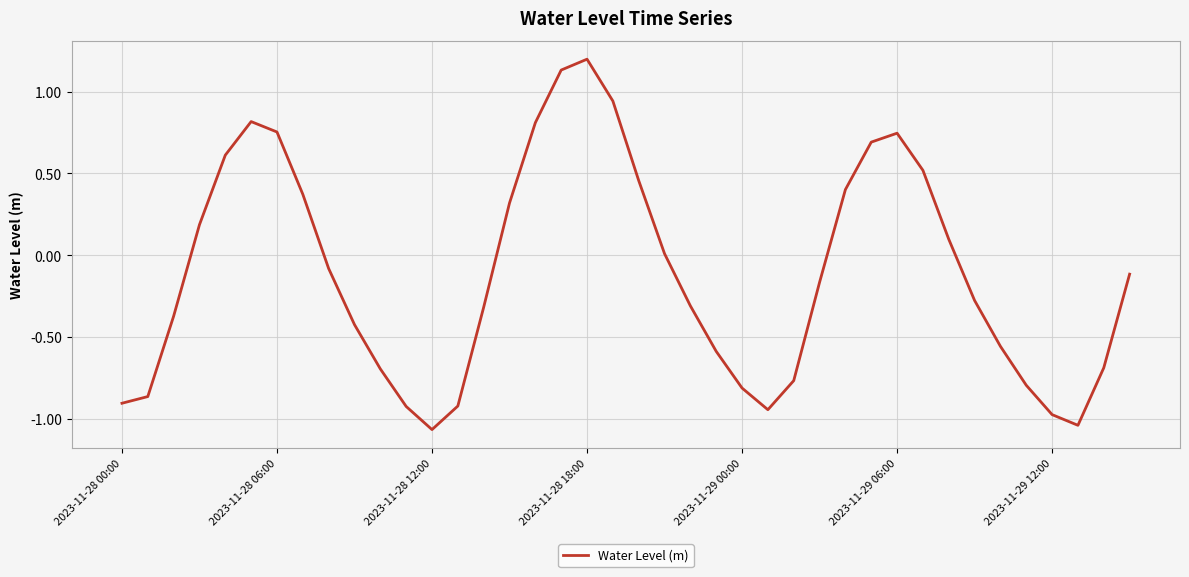

What is the greatest value displayed?

1.2